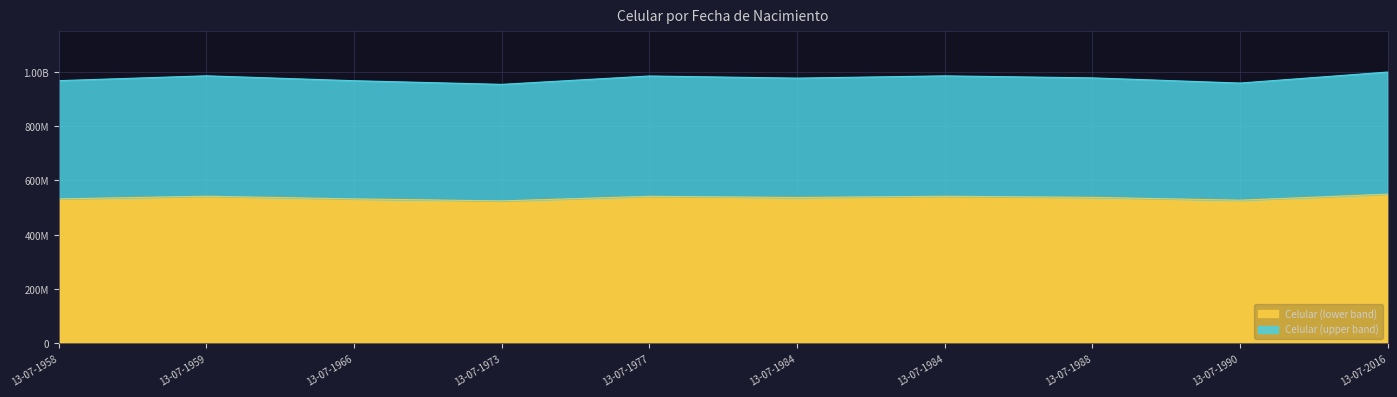

Reading left to right, extract all data points from this chart.

13-07-1958=532059079.8	13-07-1959=541904872.3	13-07-1966=531972268.3	13-07-1973=524574618.7	13-07-1977=541541119.9	13-07-1984=537207509.9	13-07-1984=541778638.0	13-07-1988=537718672.2	13-07-1990=527216941.4	13-07-2016=549551554.8